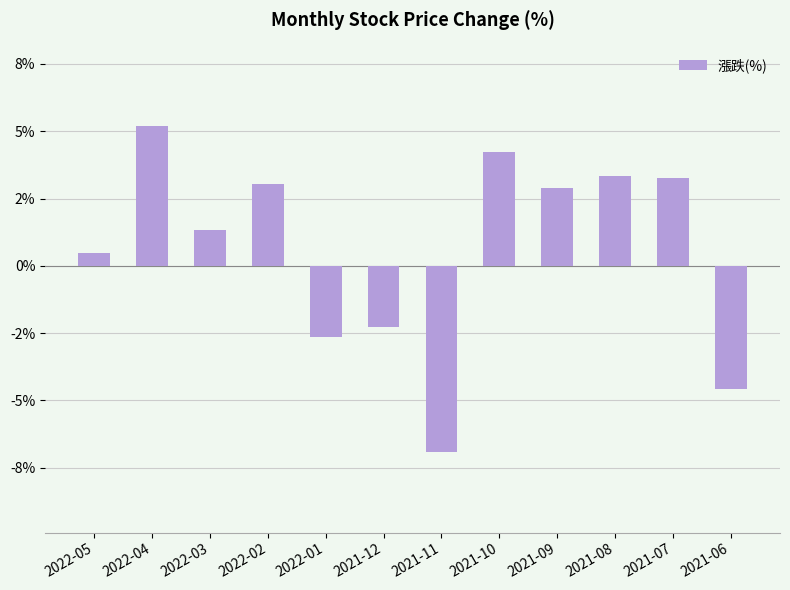

Are the bars horizontal?

No